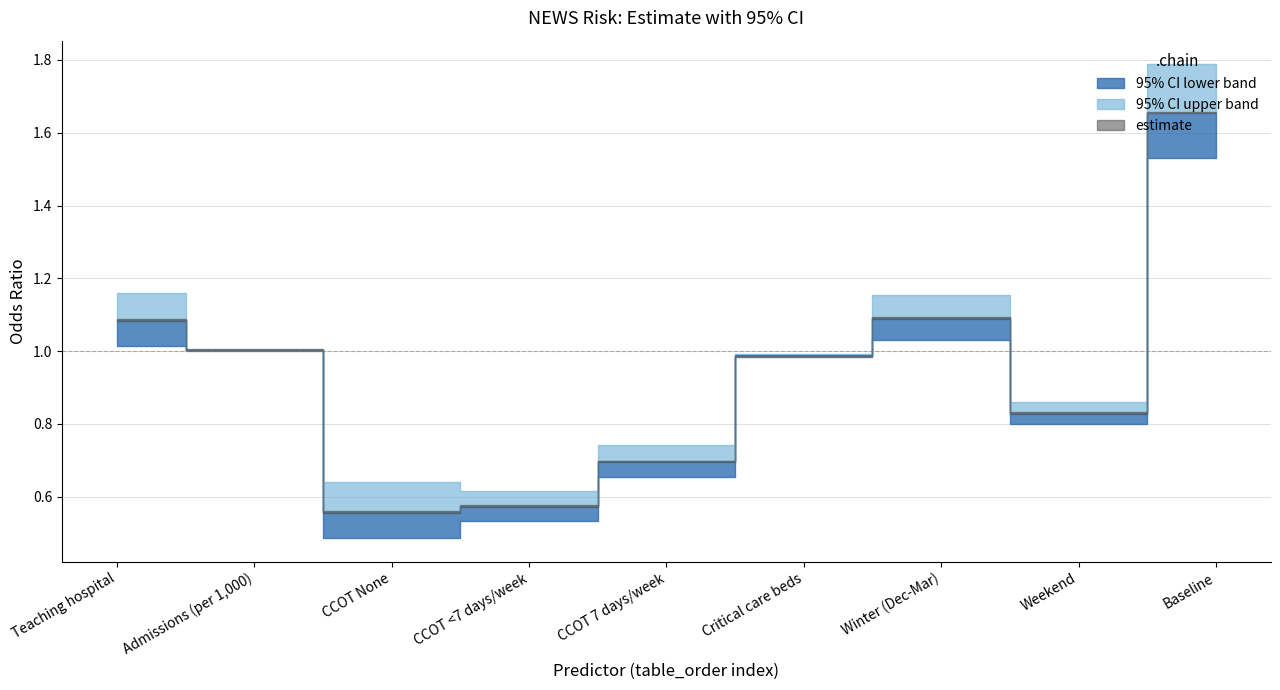

At how many categories does at least one series exceed 1?

4